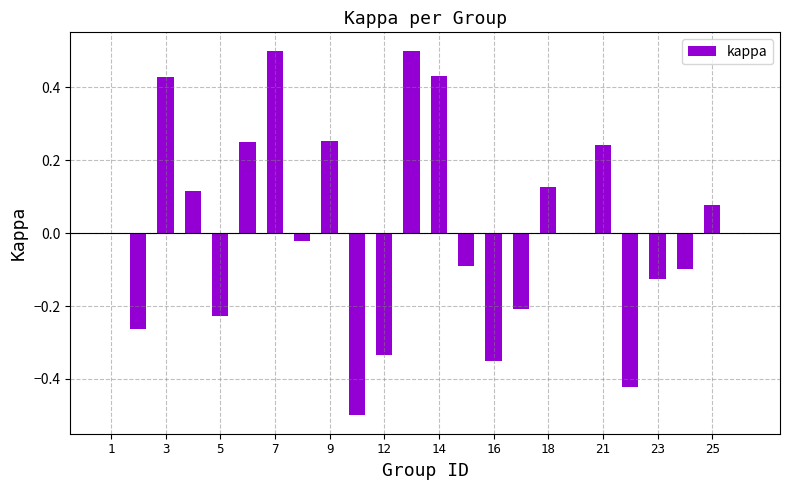

What is the maximum value shown in the chart?

0.5